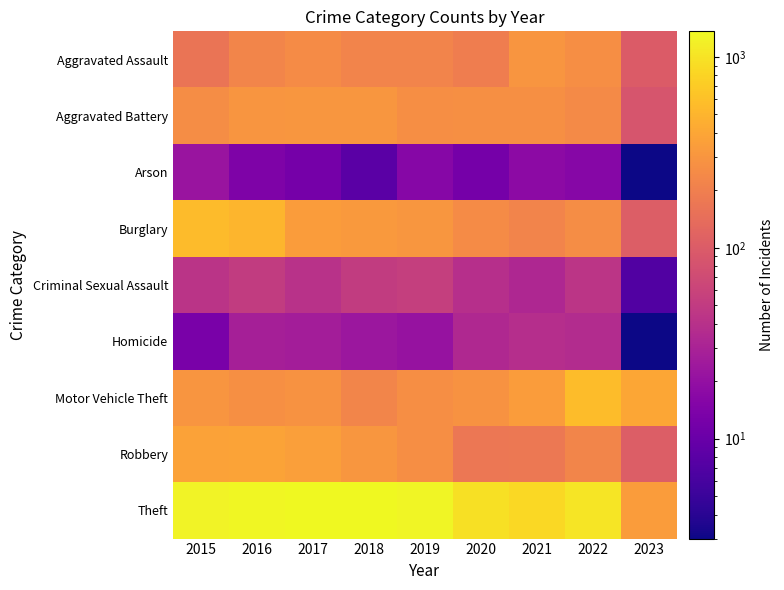

At how many categories does at least one series exceed 499?

8